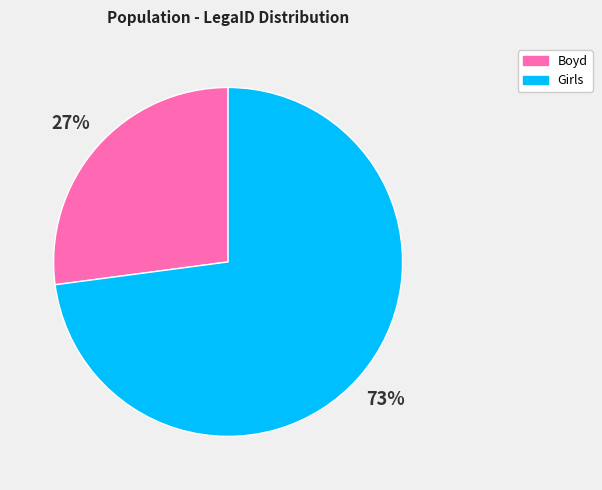

To the nearest percent, what is the average slice percentage?

50%